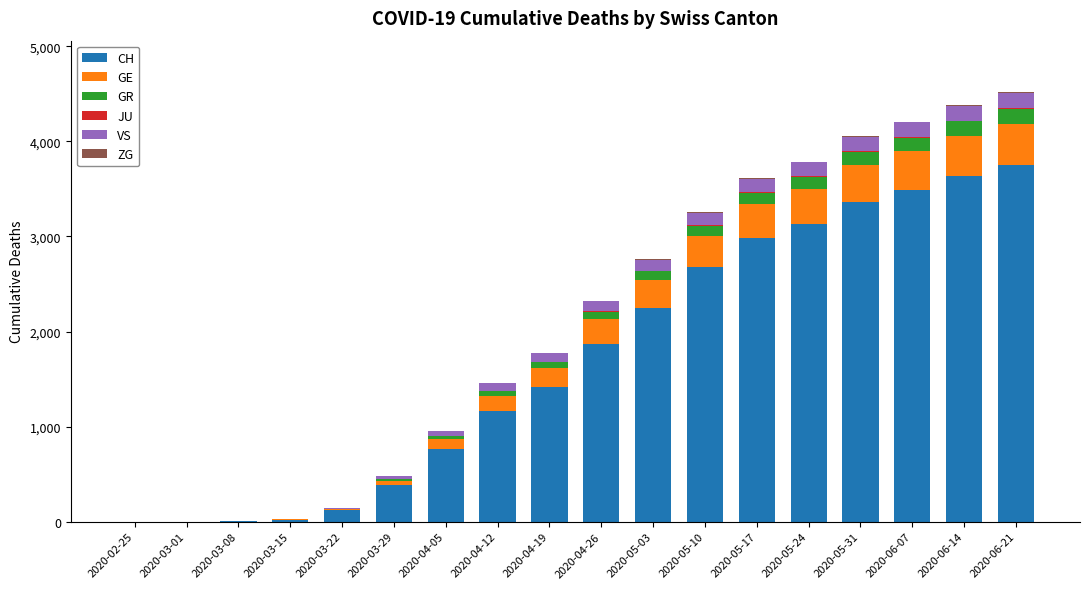

What is the sum of all CH values?

31036